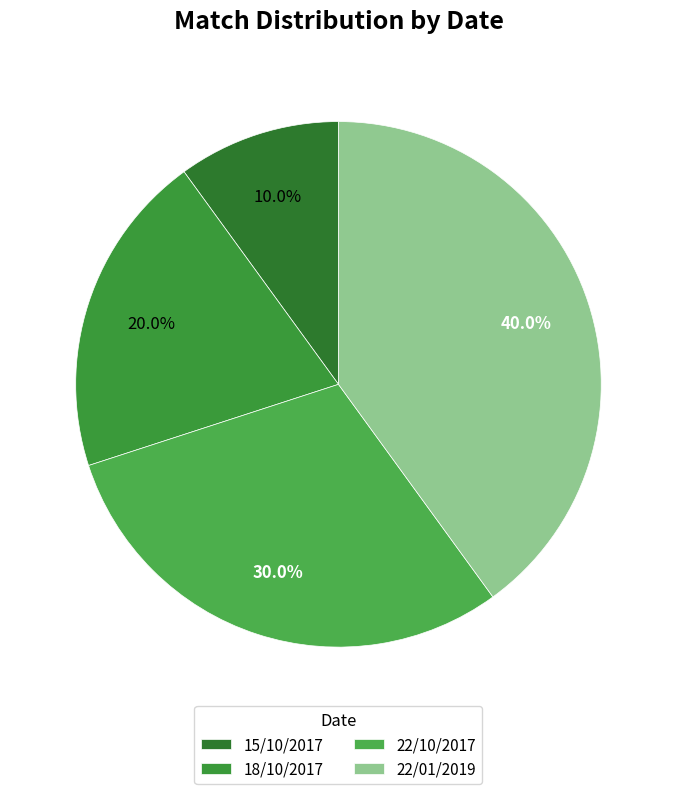

Is the sum of 18/10/2017 and 15/10/2017 greater than half?

No